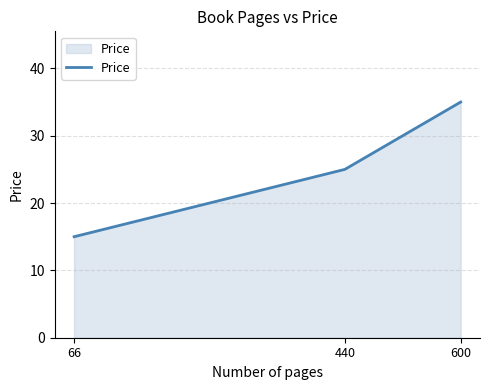

Does the chart display data point markers on the line(s)?

No